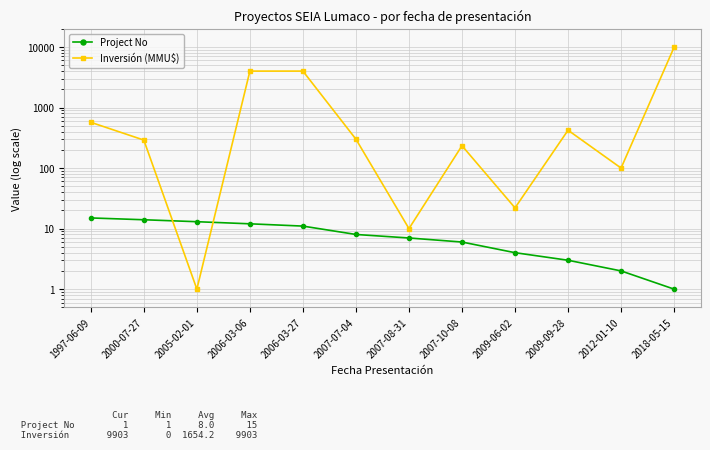

Which category has the lowest value across all series?

2018-05-15